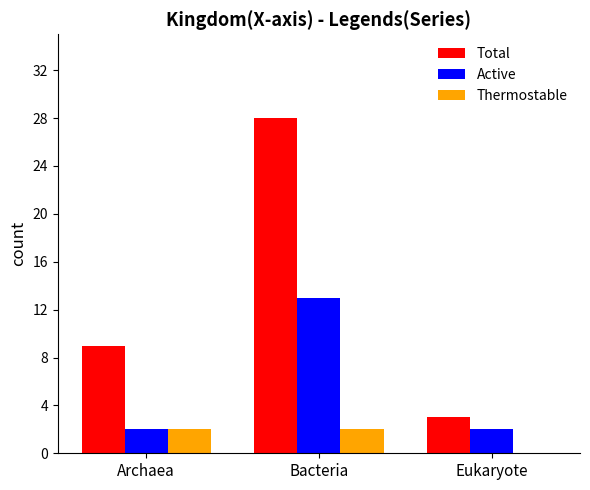

Which series changed the most between Archaea and Eukaryote?

Total